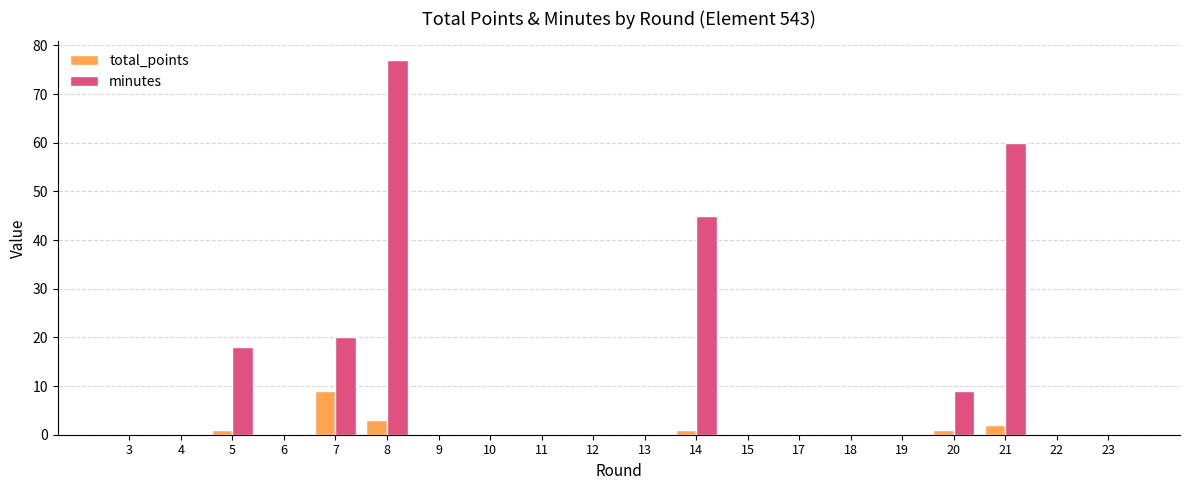

True or false: minutes has a value of 0 at 6.

True